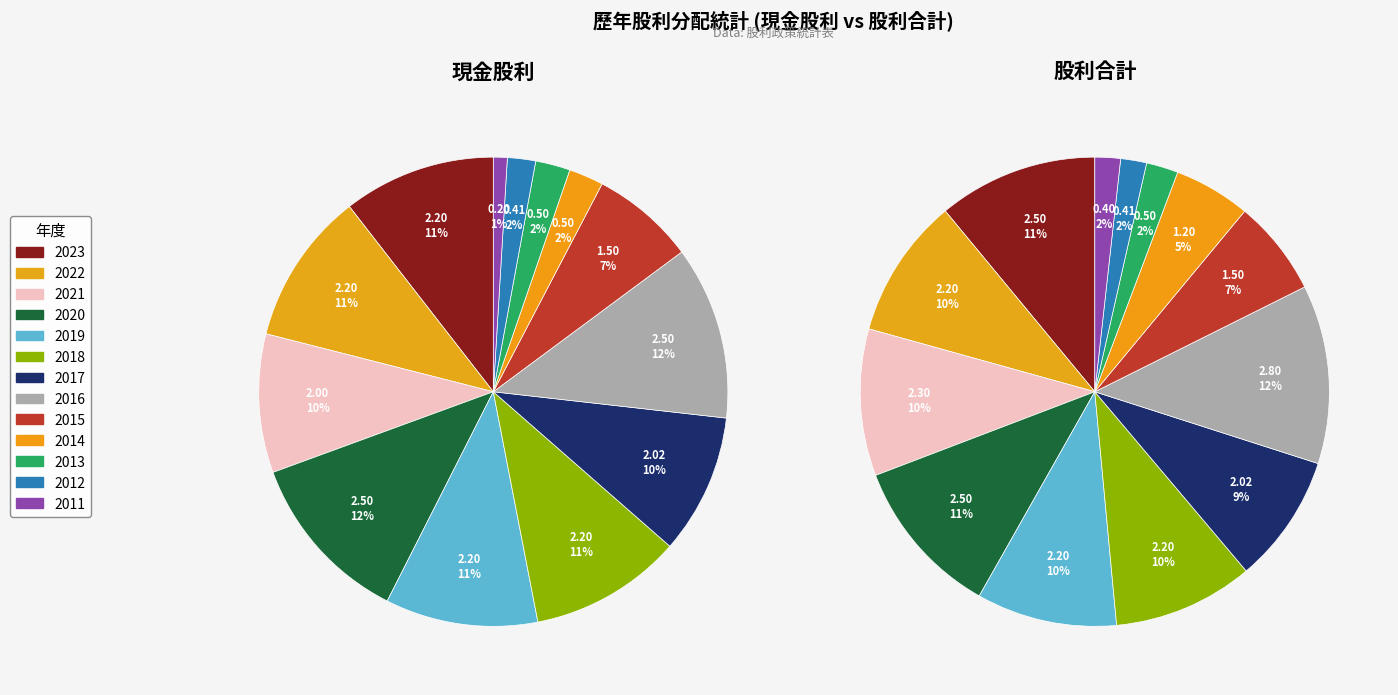

To the nearest percent, what percentage of the pie is 2020?

11%